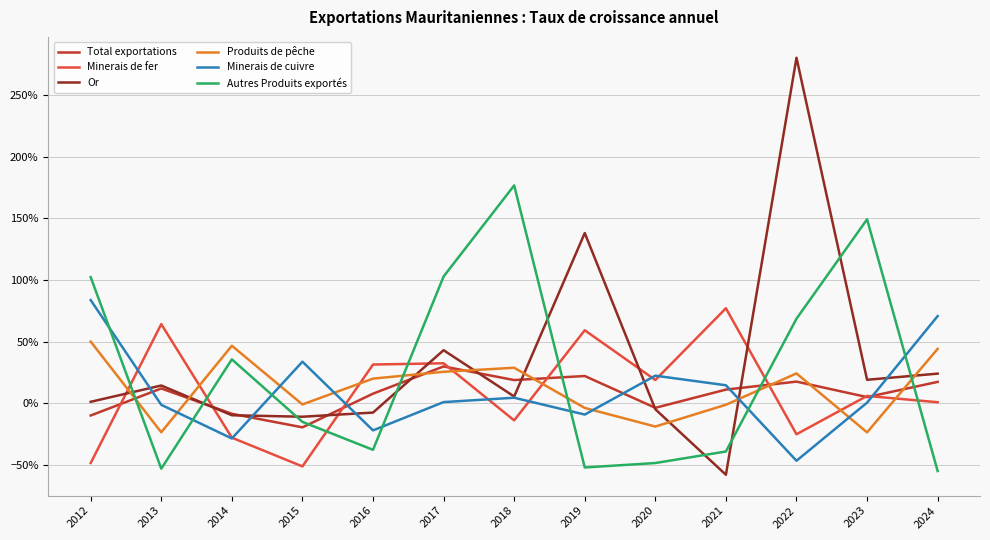

Where do Minerais de fer and Autres Produits exportés first cross each other?

2012 and 2013